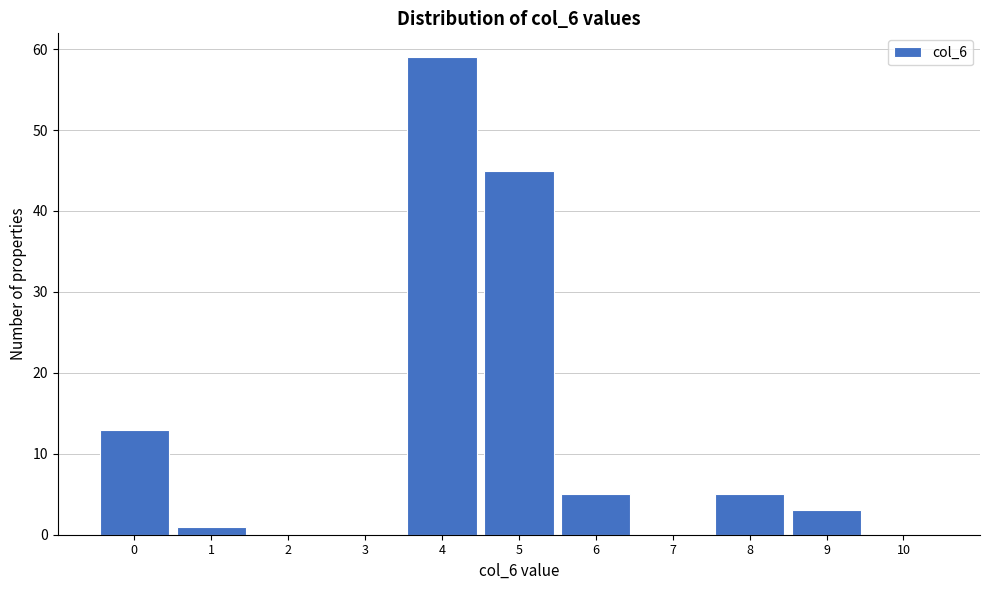

Over which range of the x-axis is the bar tallest?

3.5 to 4.5